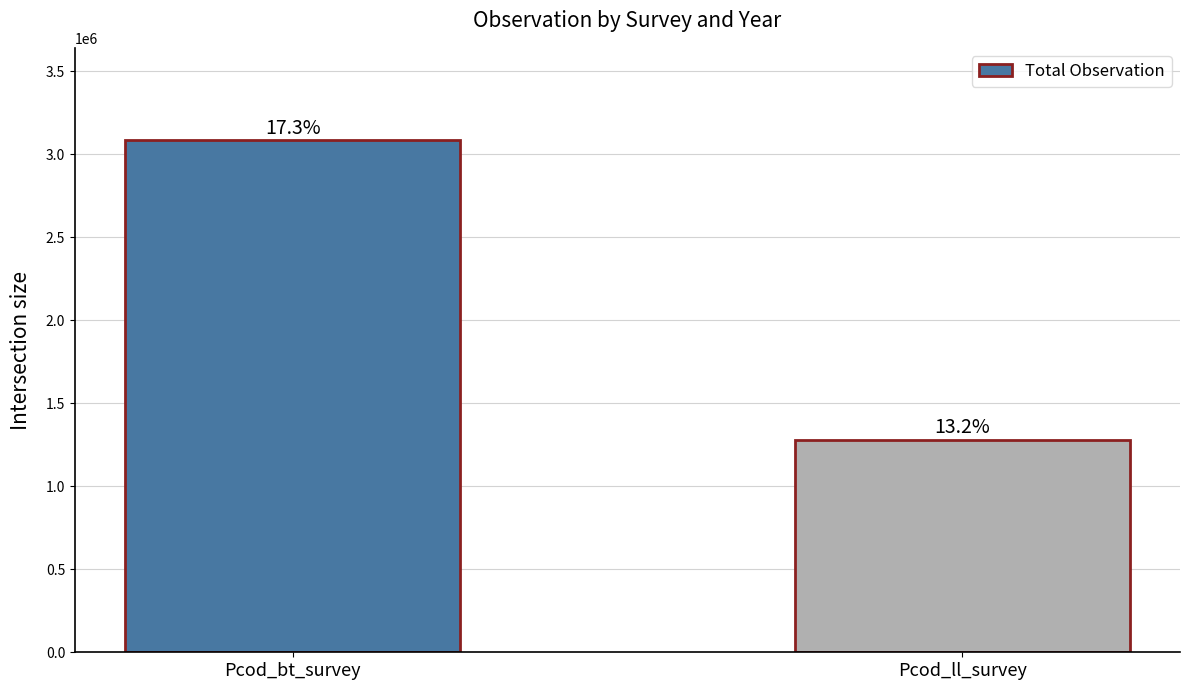

What is the ratio of the value at Pcod_ll_survey to the value at Pcod_bt_survey?

0.4